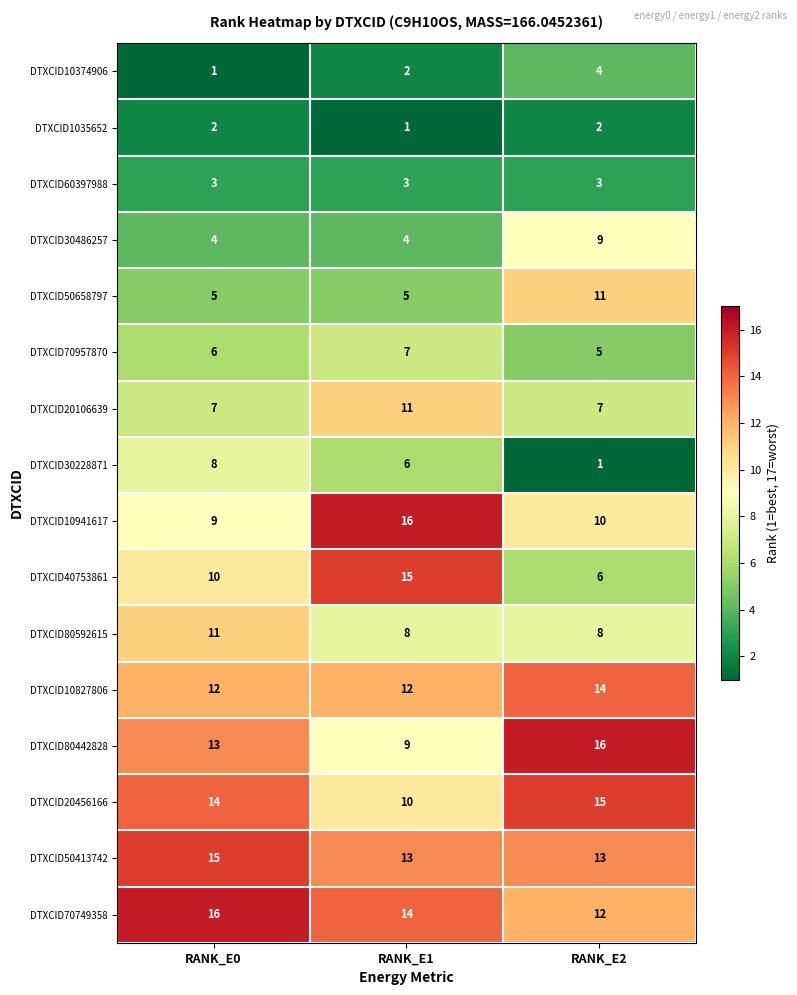

Count the DTXCID40753861 values in the range 6 to 15.

3